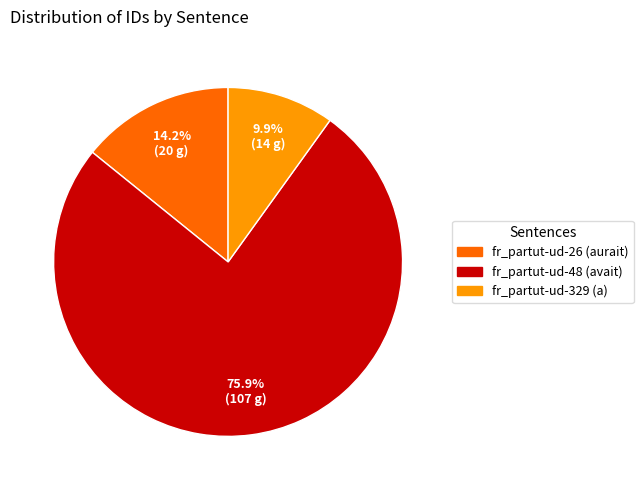

What is the ratio of the value at fr_partut-ud-329 (a) to the value at fr_partut-ud-26 (aurait)?

0.7